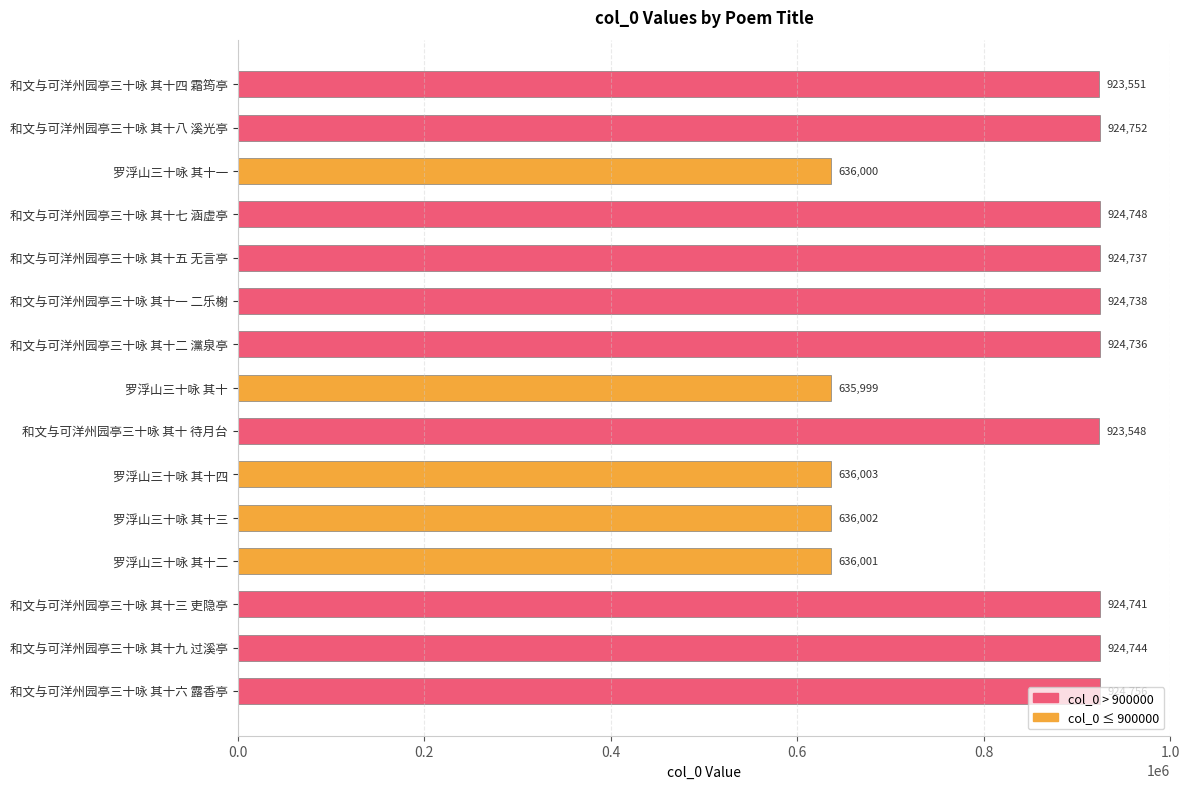

At which category does the chart reach its peak across all series?

和文与可洋州园亭三十咏 其十六 露香亭